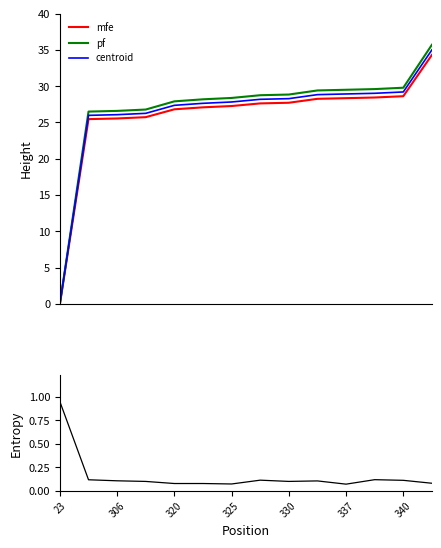

How many values in centroid are above zero?

13